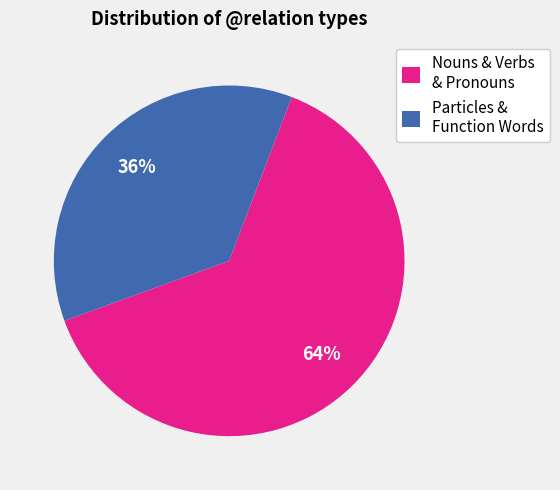

Rank the categories by value from highest to lowest.

Nouns & Verbs & Pronouns, Particles & Function Words